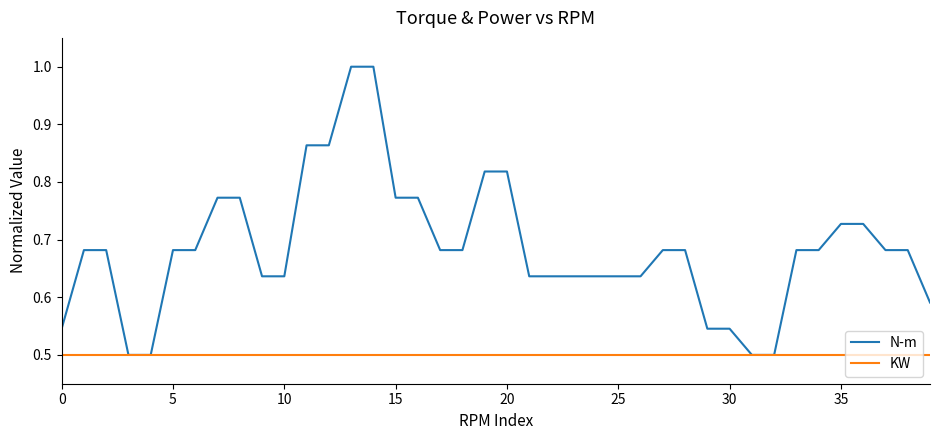

List the series in order of their peak value, lowest first.

KW, N-m